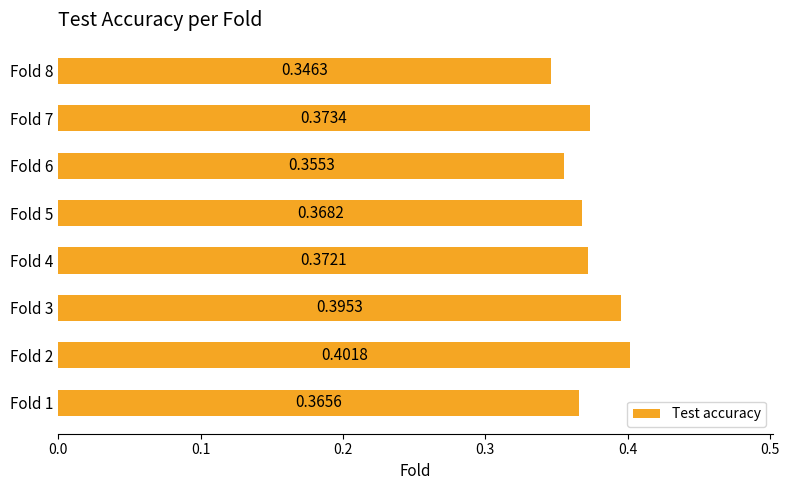

Between Fold 4 and Fold 1, which is larger?

Fold 4